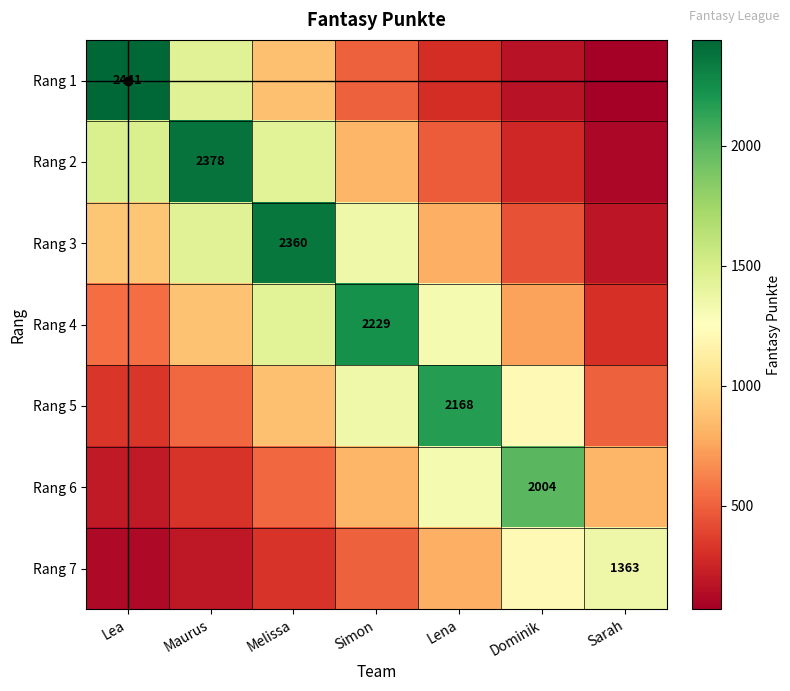

What is the difference between the highest and lowest values at Lea?

2319.5